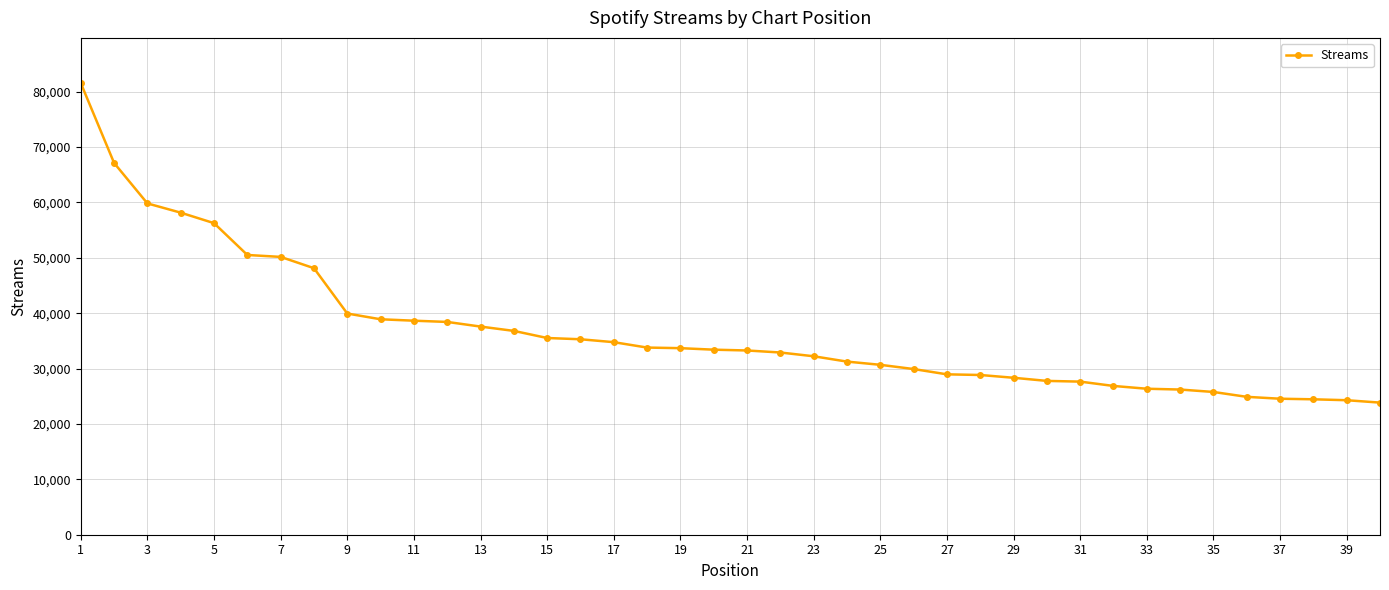

How many values are below 33406?

20